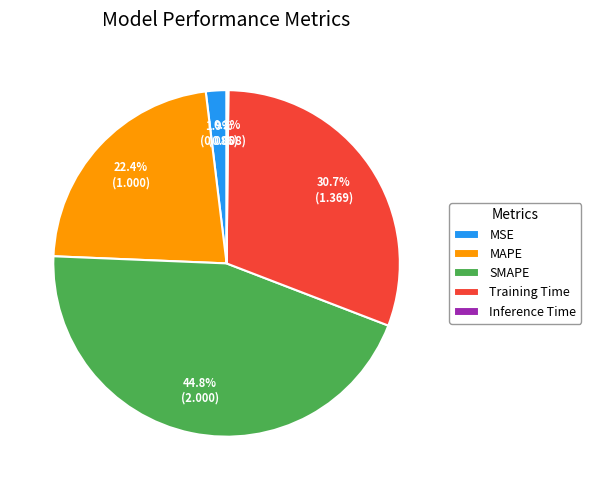

What is the largest slice in the pie chart?

SMAPE